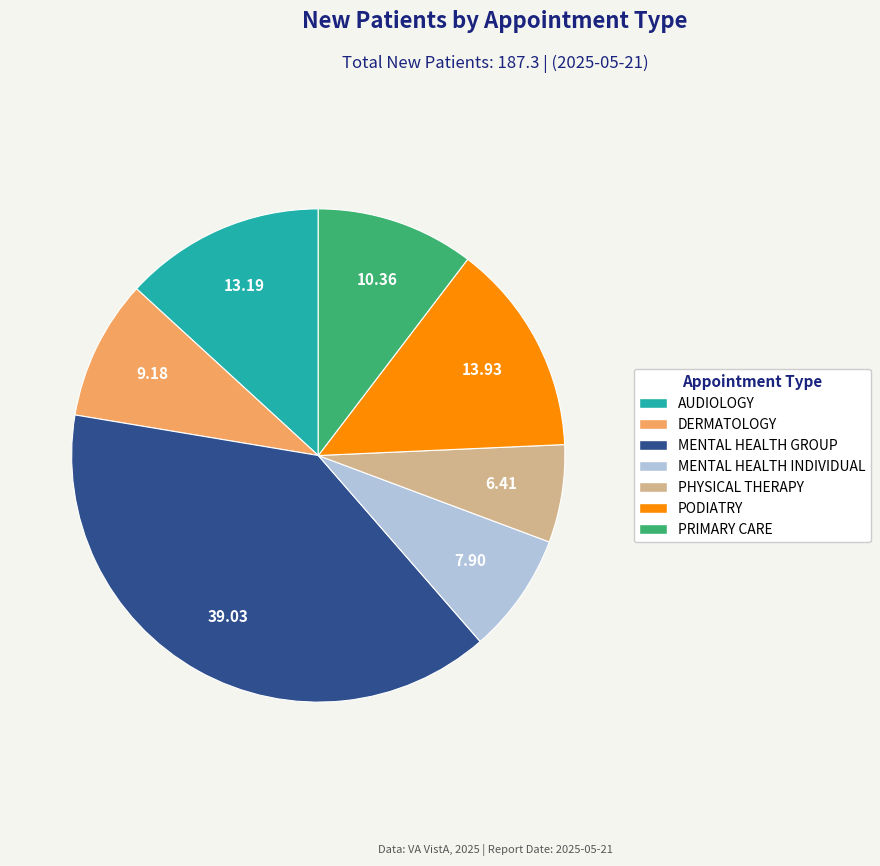

Do DERMATOLOGY and MENTAL HEALTH GROUP together represent more than half of the pie?

No